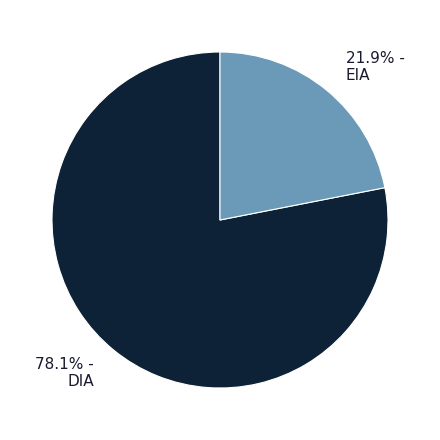

What percentage is NOT represented by EIA?

78.1%